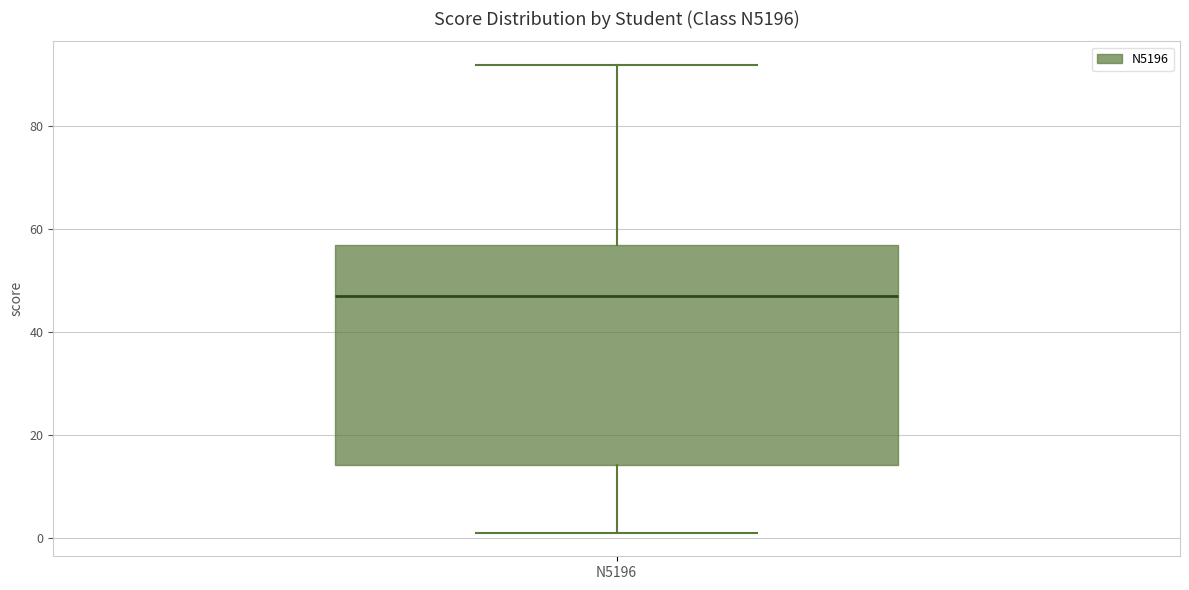

Where does the upper whisker of the box for N5196 end on the y-axis? The values are not printed on the chart, so give them approximately, as read against the axis.

92